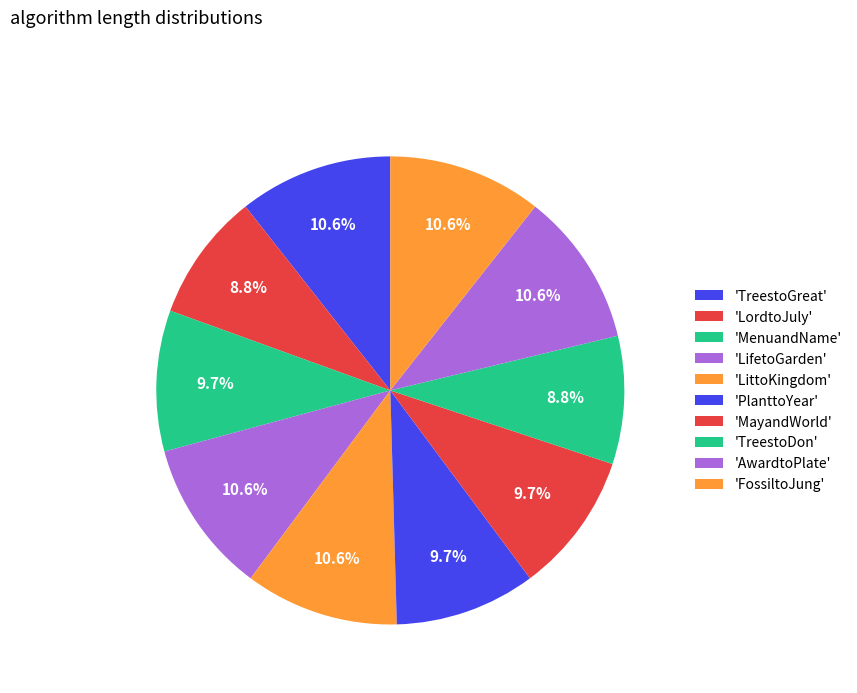

How many slices are in this pie chart?

10